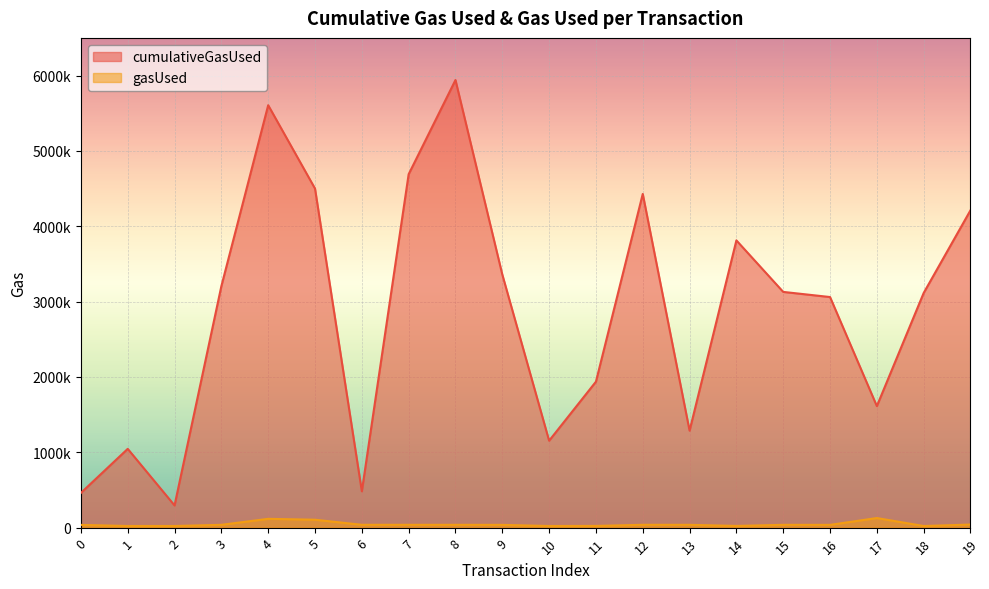

The cumulativeGasUsed series shows 1275453 at 11. True or false?

False